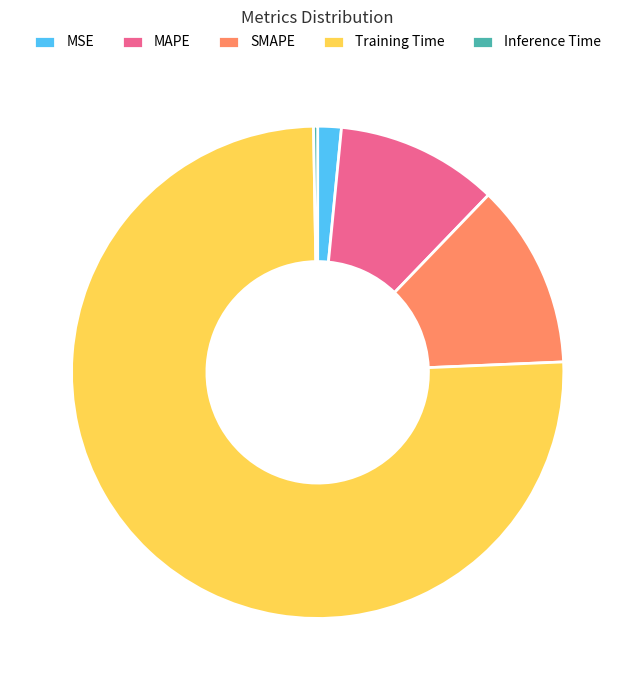

The Training Time slice represents 61% of the pie. True or false?

False